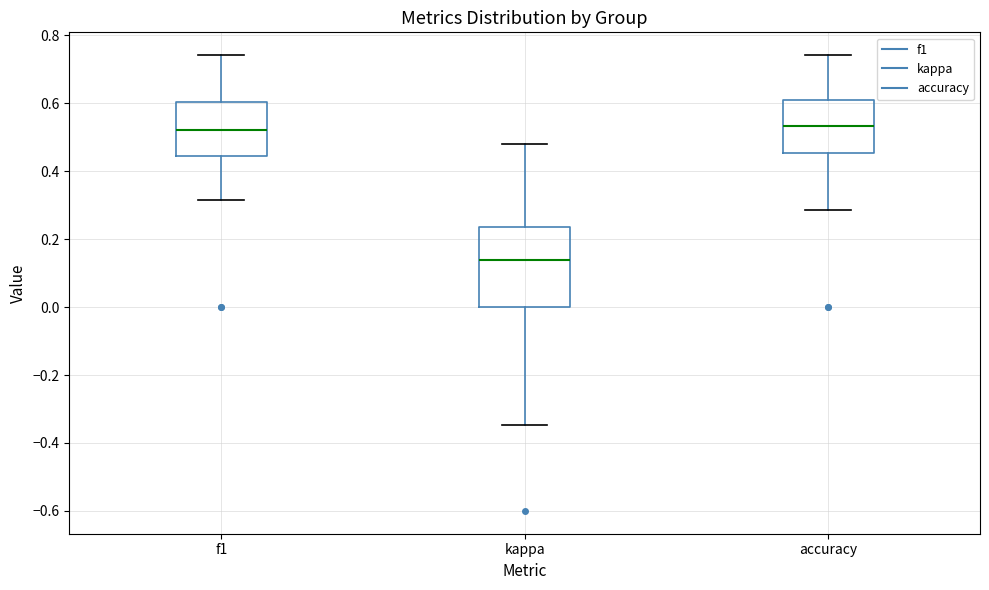

Reading left to right, read every box against the y-axis: the position of its median line, the range the box covers, and the ends of its whiskers. The values are not printed on the chart, so give them approximately, as read against the axis.

f1: median 0.52, box 0.44 to 0.60, whiskers 0.32 to 0.74
kappa: median 0.14, box 0.00 to 0.24, whiskers -0.34 to 0.48
accuracy: median 0.54, box 0.46 to 0.62, whiskers 0.28 to 0.74